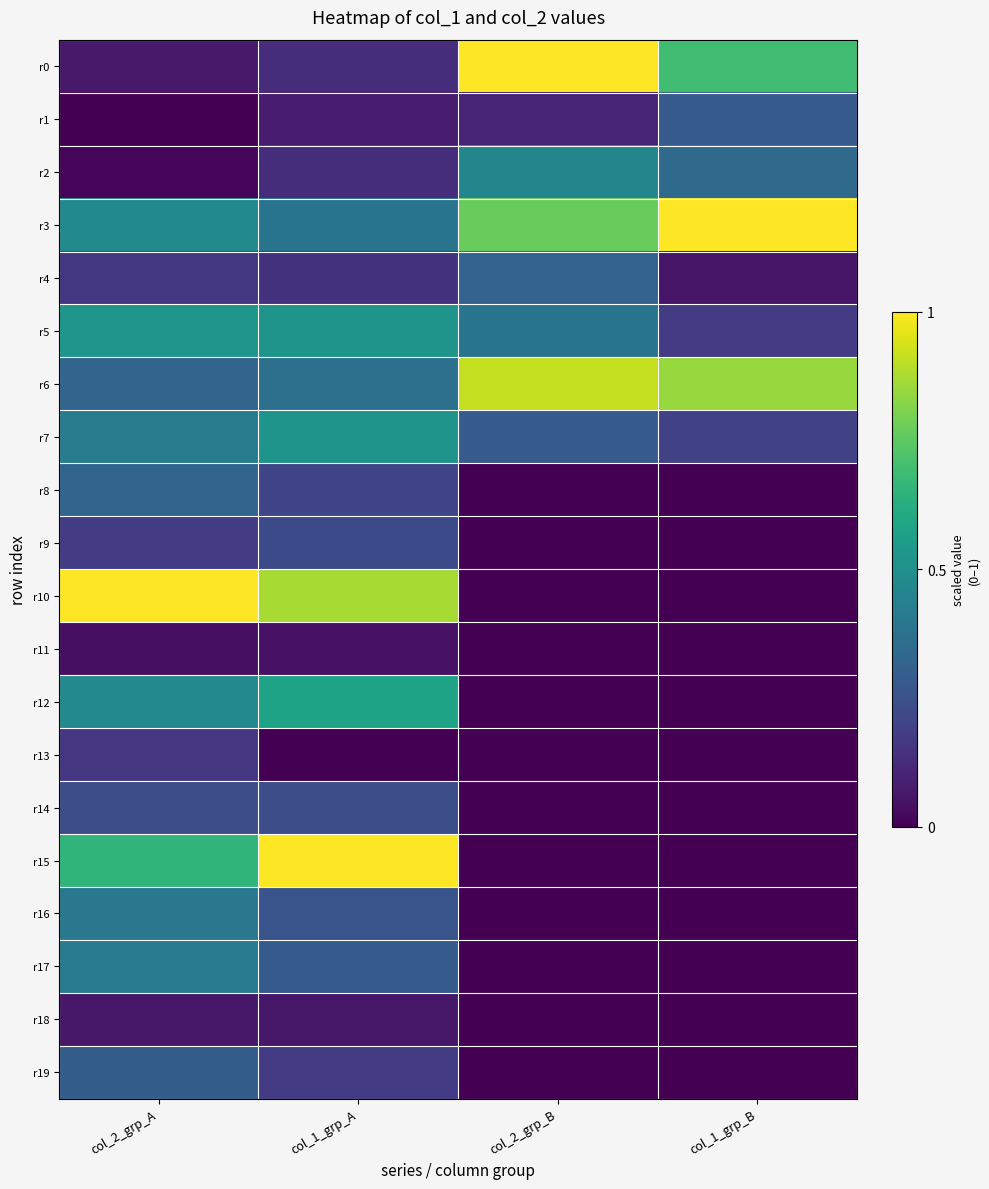

Which series changed the most between col_1_grp_A and col_1_grp_B?

r15